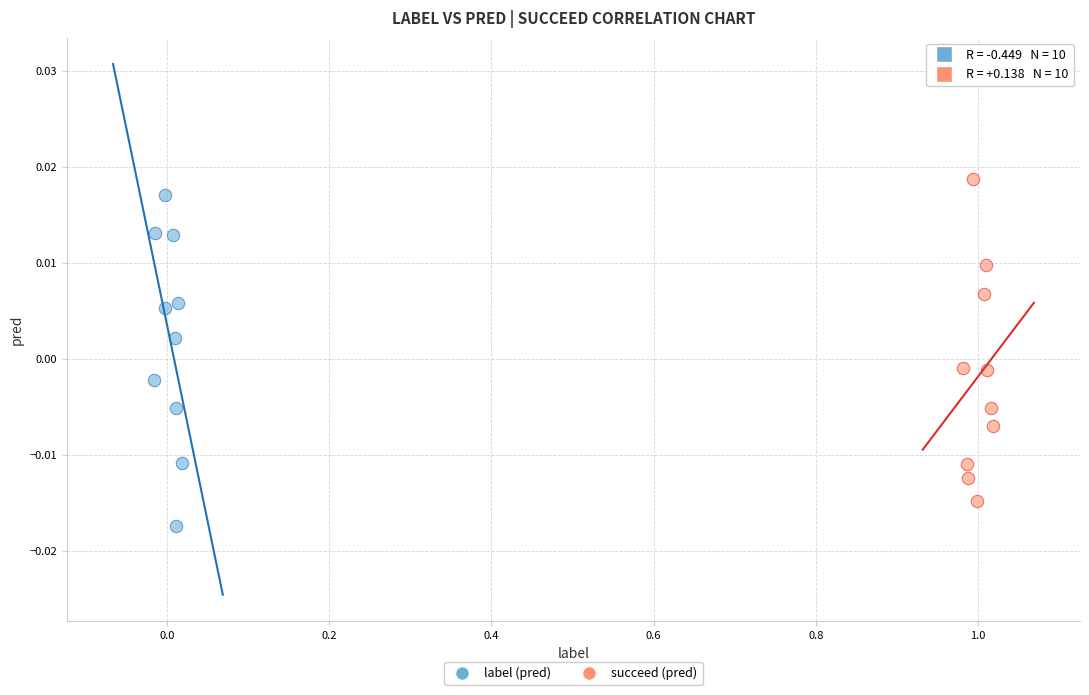

Which series contains the lowest Y value?

label (pred)